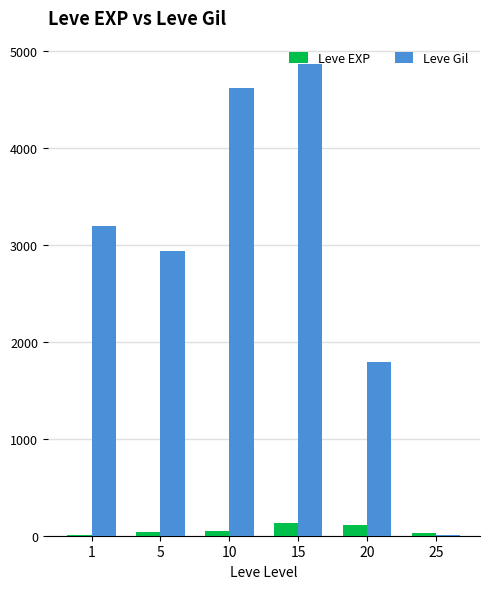

Which category has the highest value in the Leve Gil series?

15